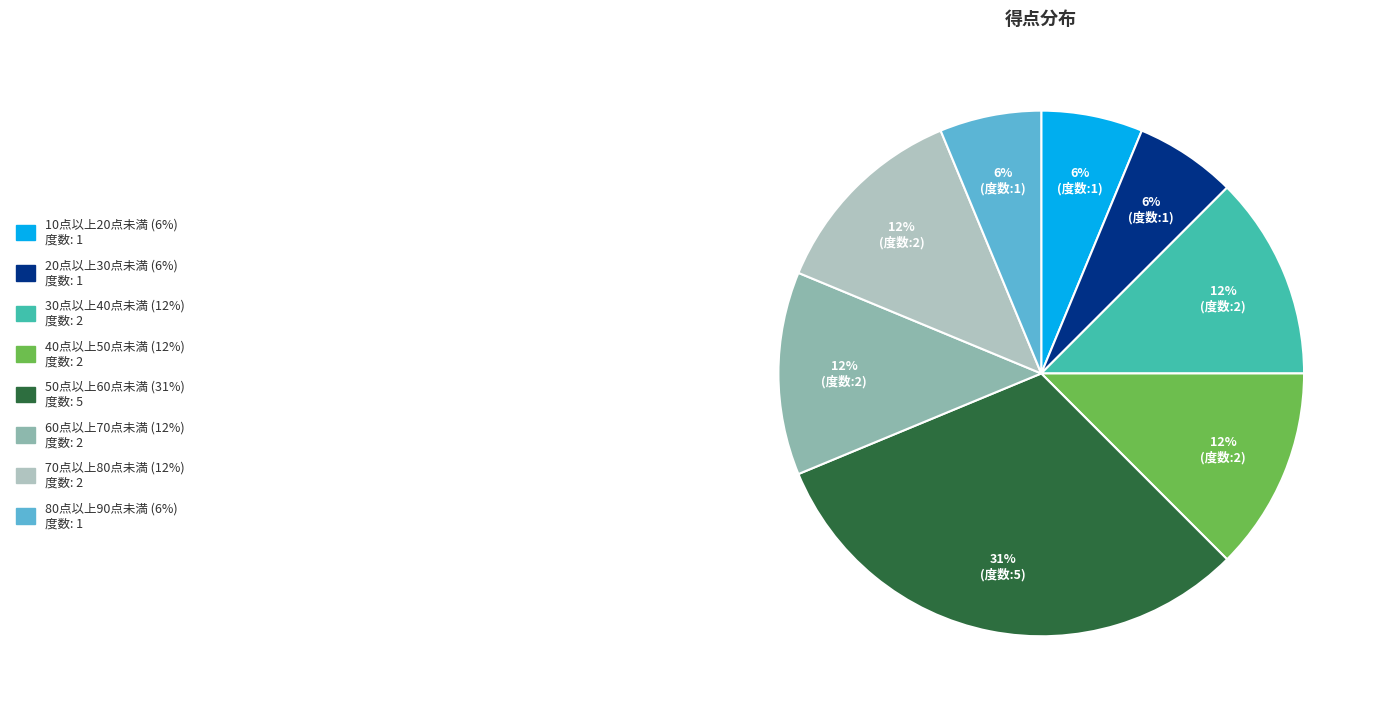

To the nearest percent, what is the average slice percentage?

12%